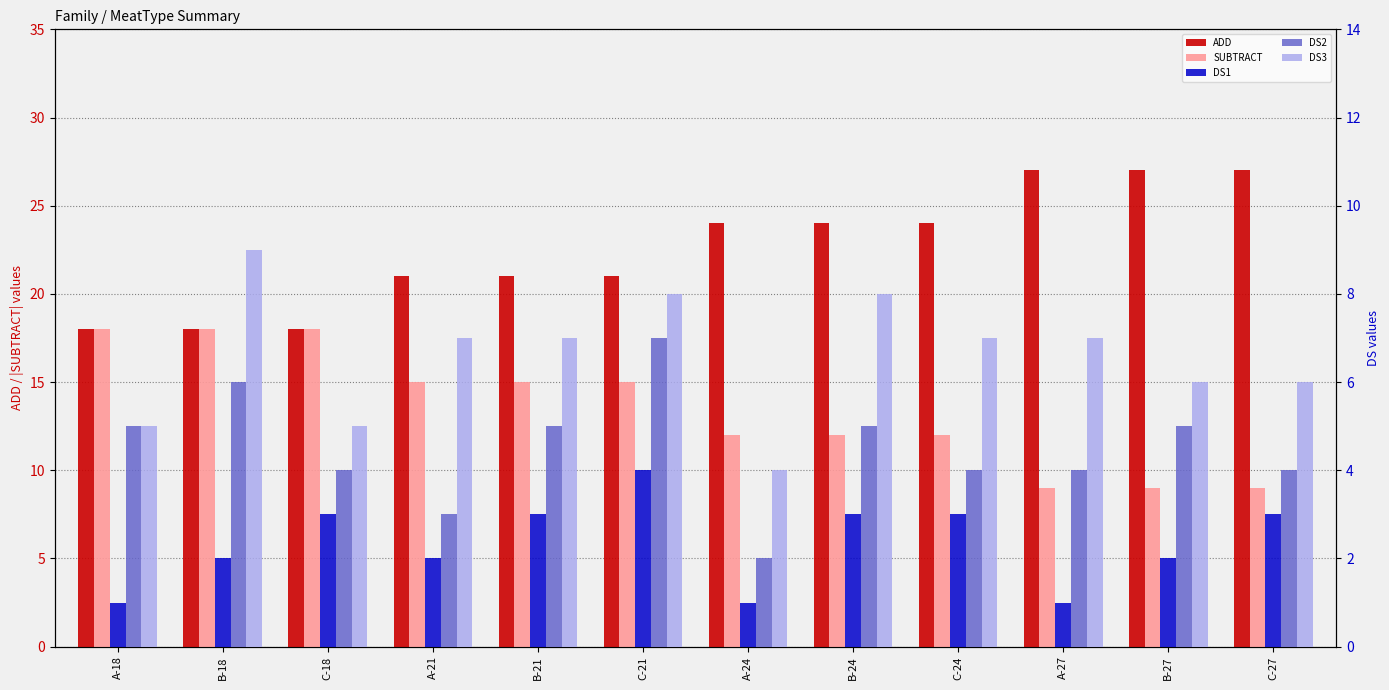

What is the highest value of the DS2 series?

7